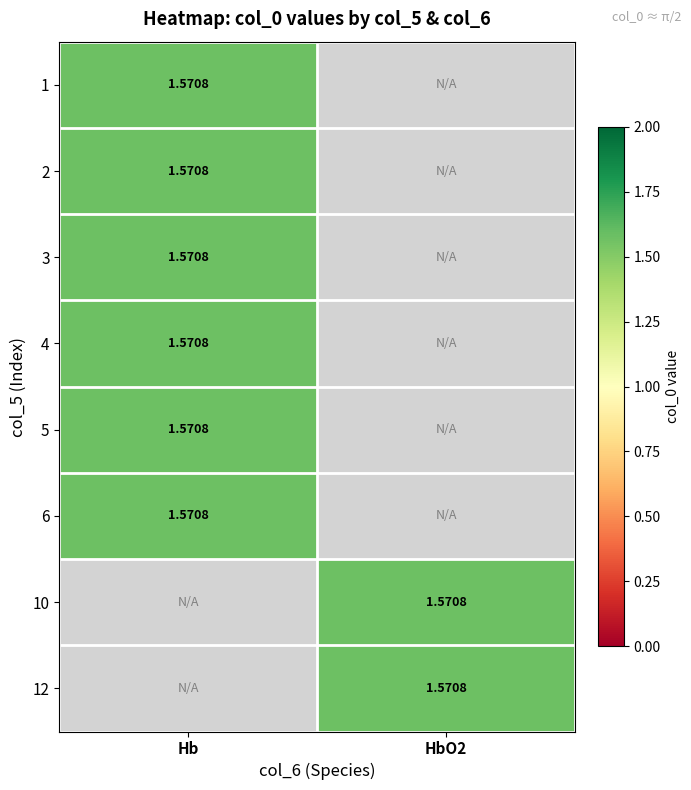

List the series in order of their overall mean, highest first.

Hb, HbO2